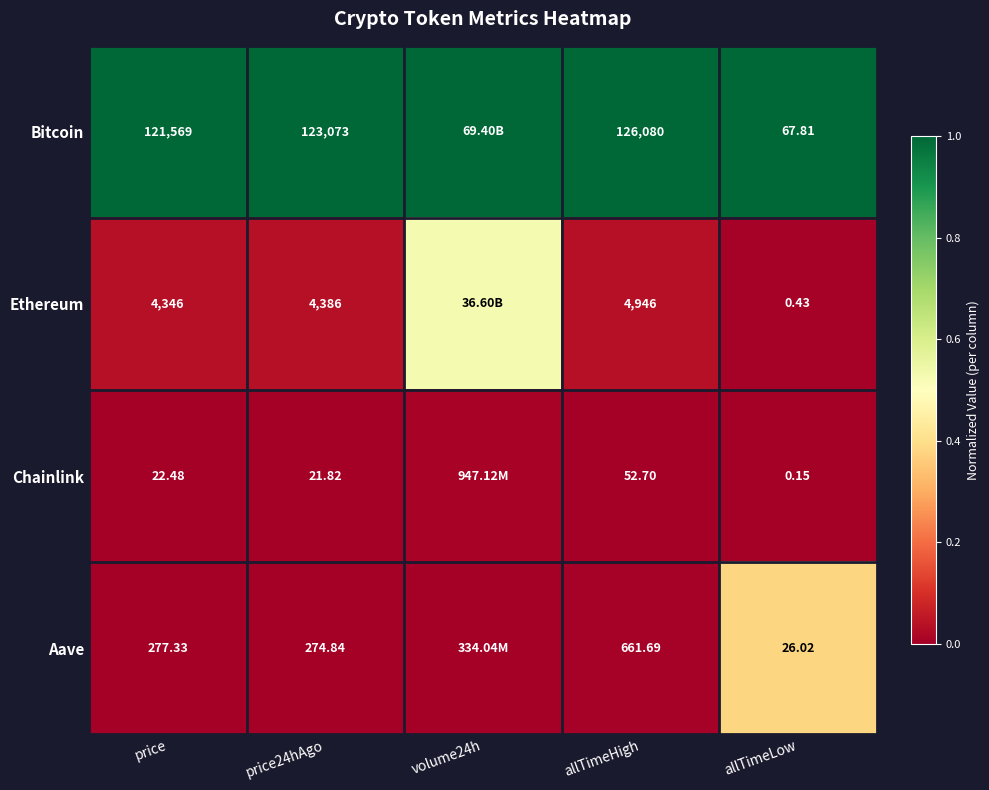

What is the total value across all series at volume24h?

1.5